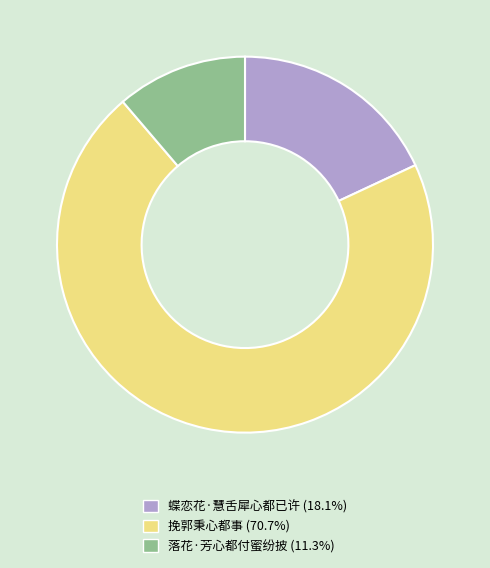

How many segments does this pie chart have?

3